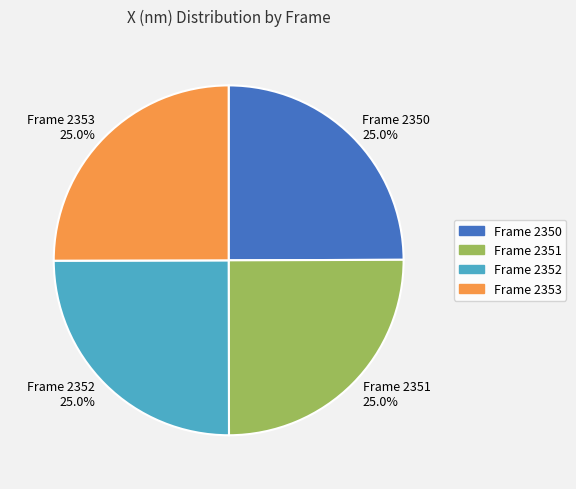

How much of the chart is everything except Frame 2353?

75.0%